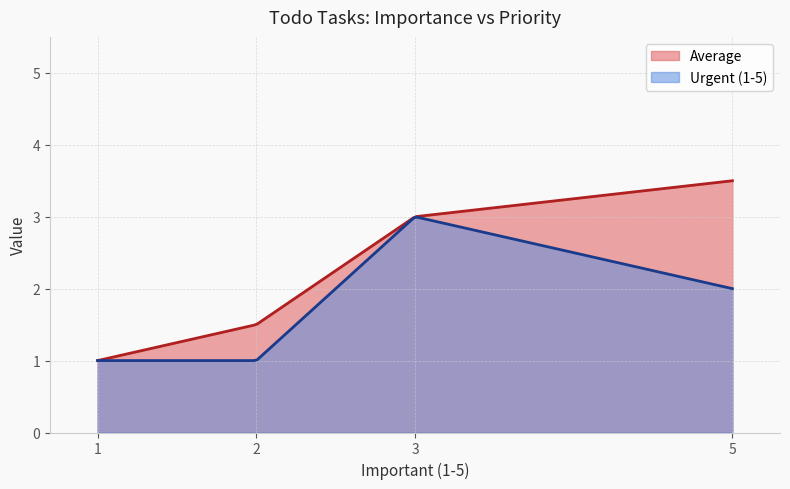

What are all the series names shown in the legend?

Average, Urgent (1-5)